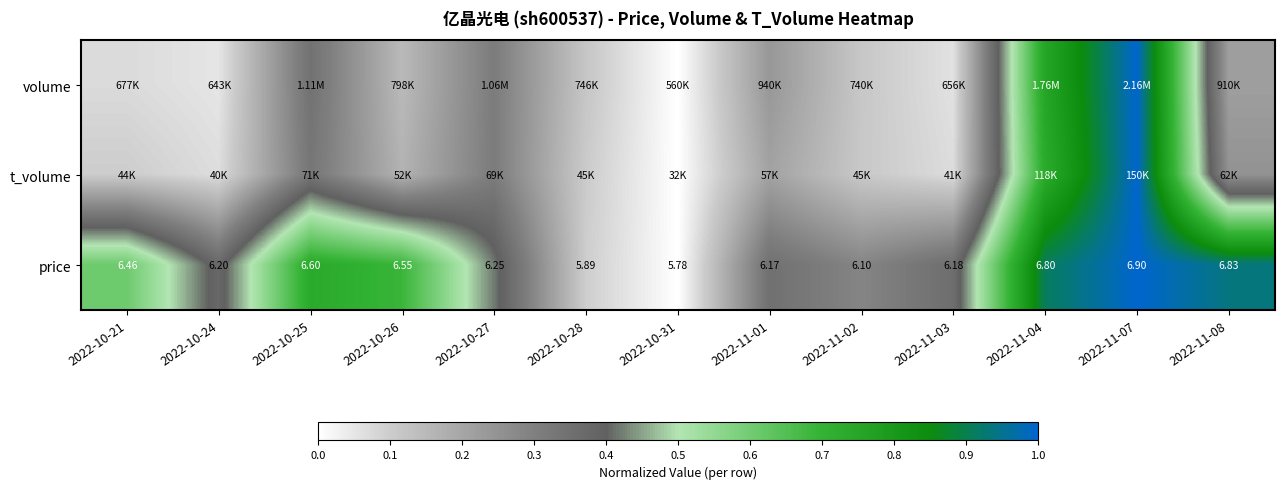

Rank the categories by volume value from highest to lowest.

2022-11-07, 2022-11-04, 2022-10-25, 2022-10-27, 2022-11-01, 2022-11-08, 2022-10-26, 2022-10-28, 2022-11-02, 2022-10-21, 2022-11-03, 2022-10-24, 2022-10-31